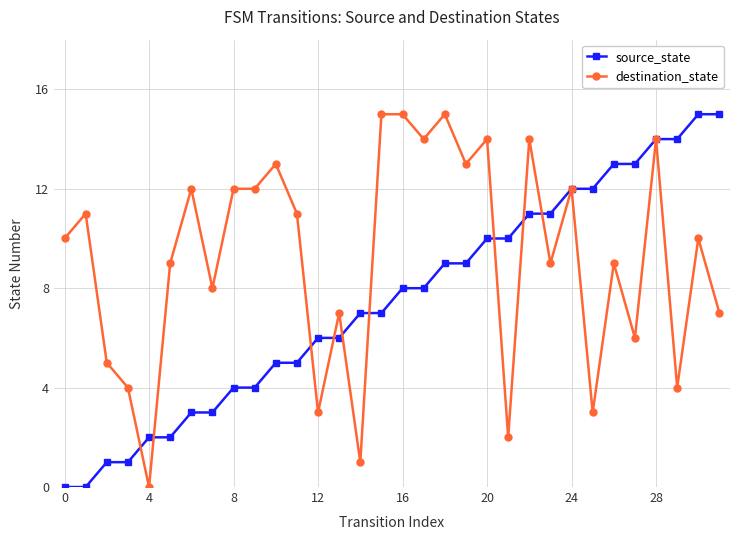

List the series in order of their overall mean, lowest first.

source_state, destination_state